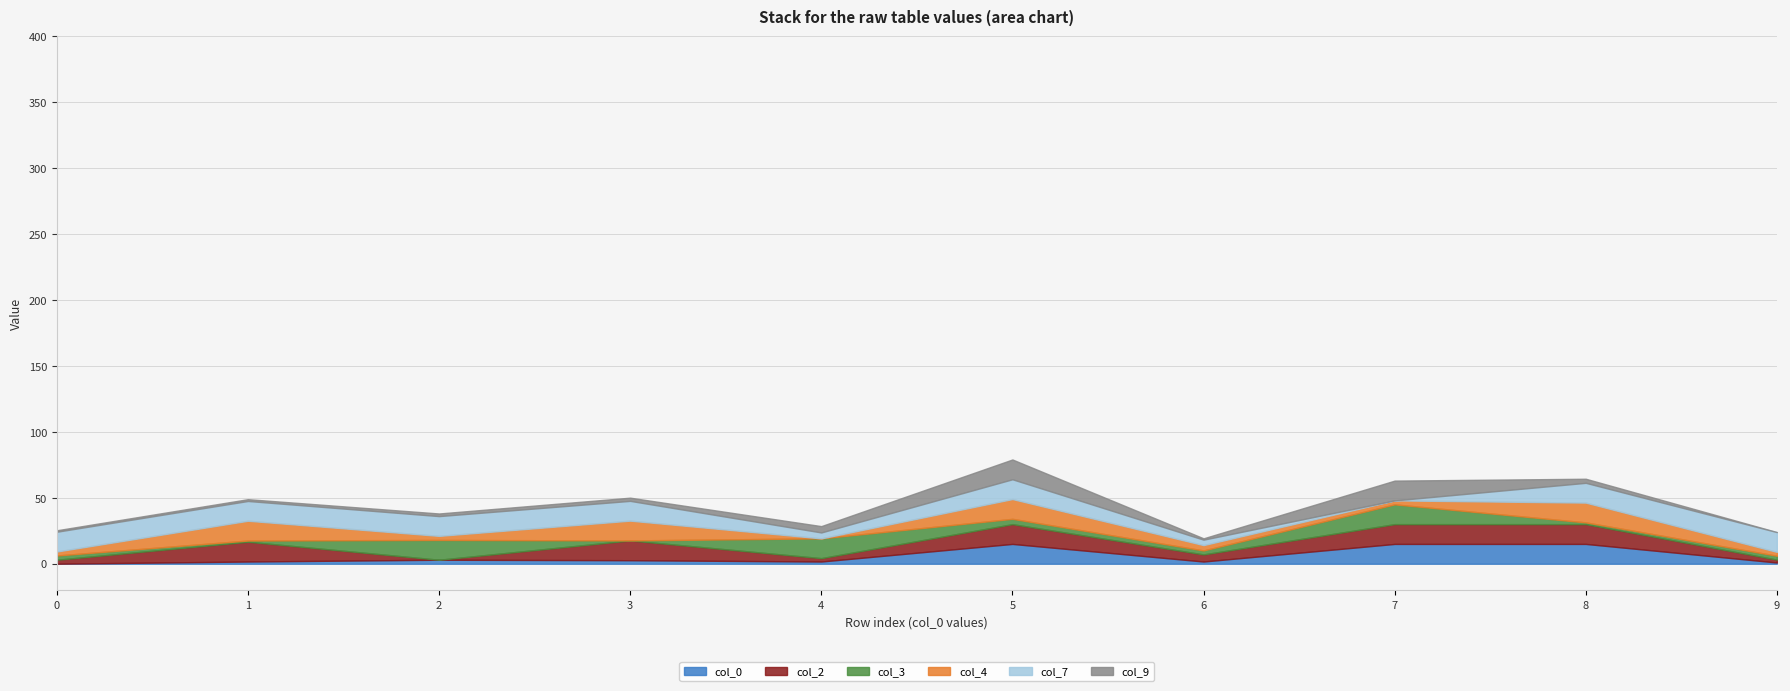

Count the number of data series in this chart.

6